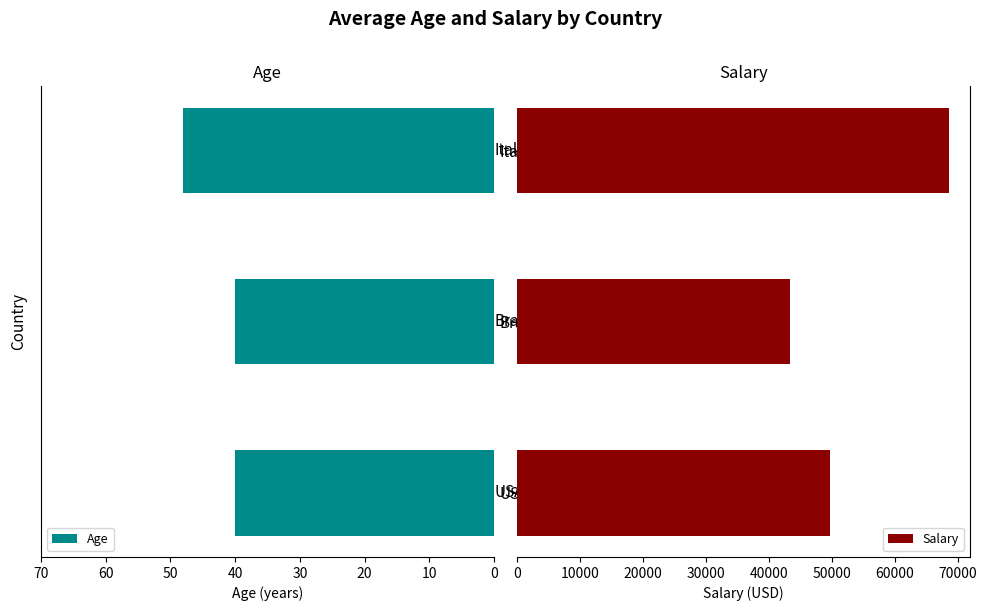

At how many categories does at least one series exceed 56776?

1